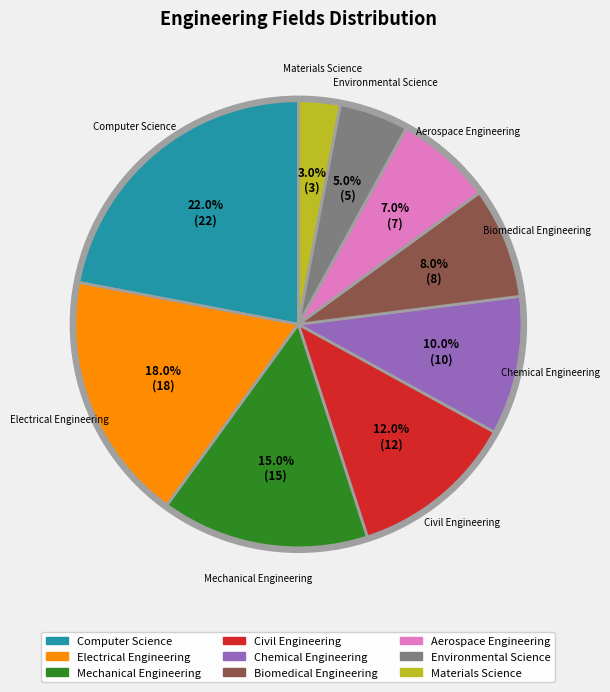

What is the change in value from Electrical Engineering to Chemical Engineering?

-8